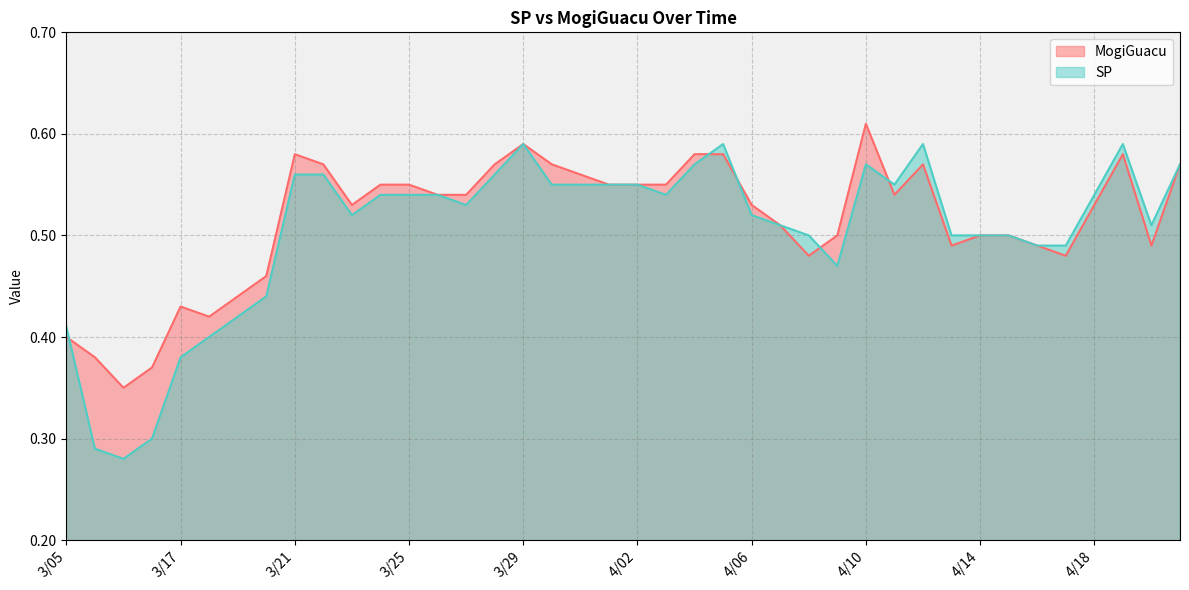

Reading left to right, what are all the values shown in this chart?

MogiGuacu: 0.4	0.4	0.3	0.4	0.4	0.4	0.4	0.5	0.6	0.6	0.5	0.6	0.6	0.5	0.5	0.6	0.6	0.6	0.6	0.6	0.6	0.6	0.6	0.6	0.5	0.5	0.5	0.5	0.6	0.5	0.6	0.5	0.5	0.5	0.5	0.5	0.5	0.6	0.5	0.6
SP: 0.4	0.3	0.3	0.3	0.4	0.4	0.4	0.4	0.6	0.6	0.5	0.5	0.5	0.5	0.5	0.6	0.6	0.6	0.6	0.6	0.6	0.5	0.6	0.6	0.5	0.5	0.5	0.5	0.6	0.6	0.6	0.5	0.5	0.5	0.5	0.5	0.5	0.6	0.5	0.6